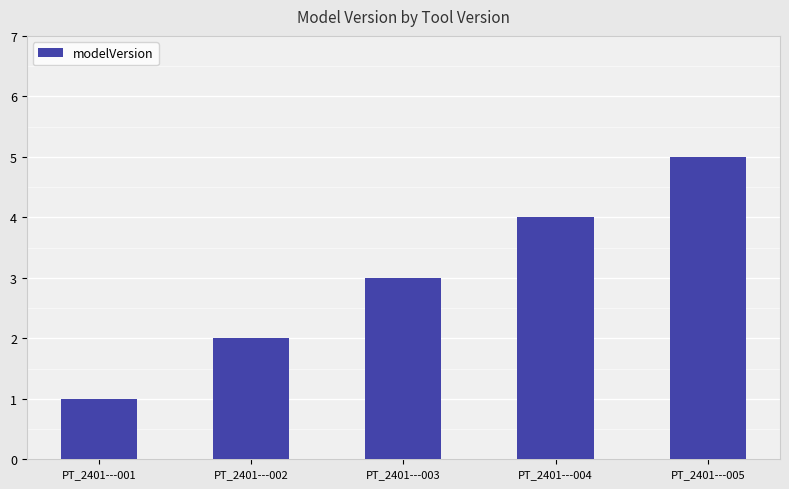

Which category has the highest value across all series?

PT_2401---005